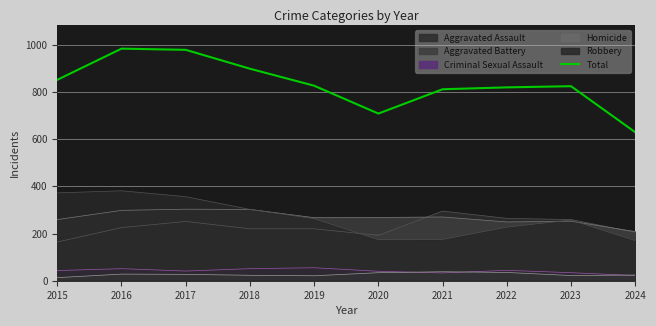

What is the difference between the second highest and second lowest values?

270